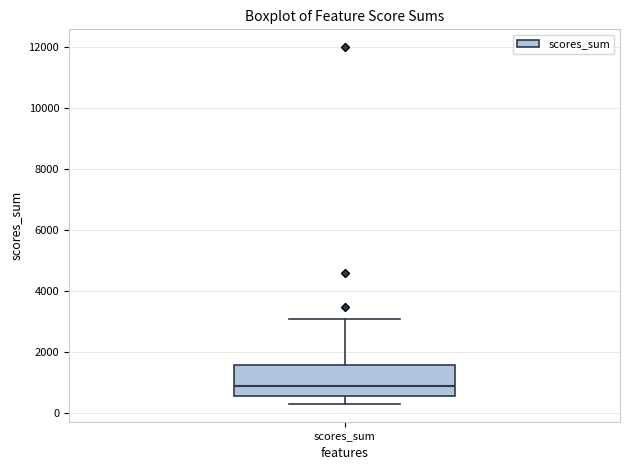

Transcribe this box plot: give where the median line is, the range the box spans, and where the two whiskers end, as read against the y-axis. The values are not printed on the chart, so give them approximately, as read against the axis.

median 800, box 600 to 1600, whiskers 400 to 3000